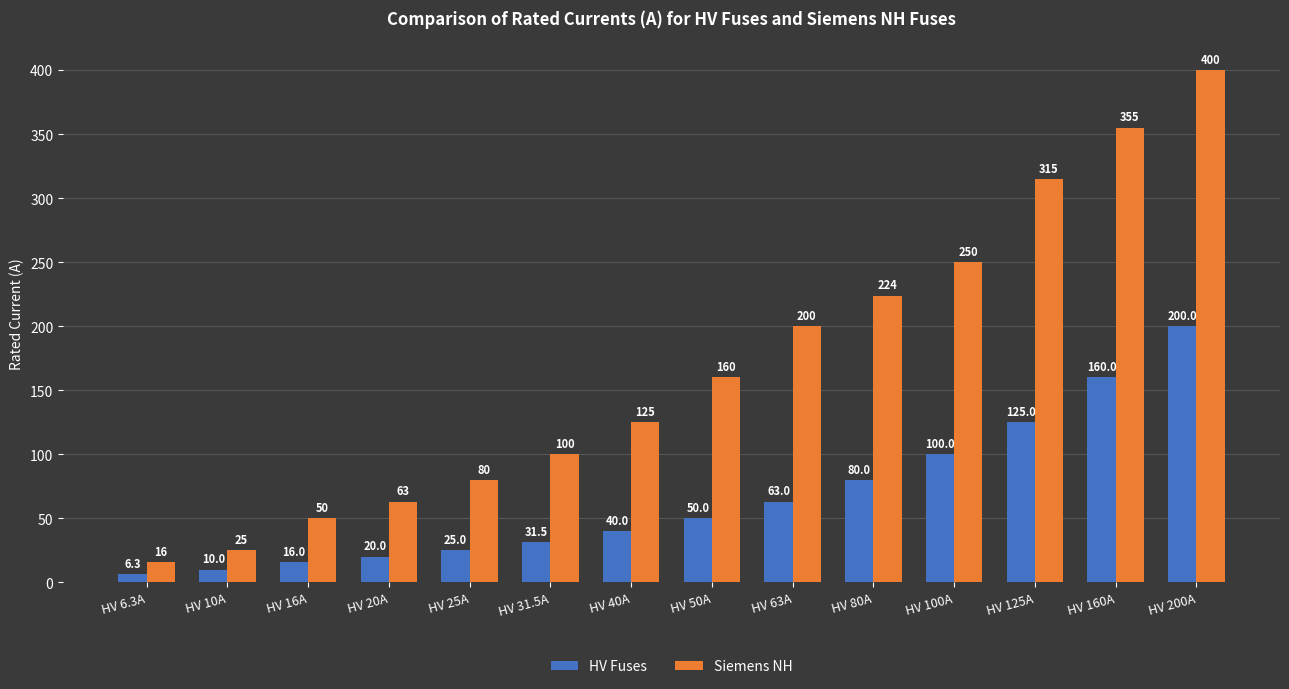

What are all the series names shown in the legend?

HV Fuses, Siemens NH